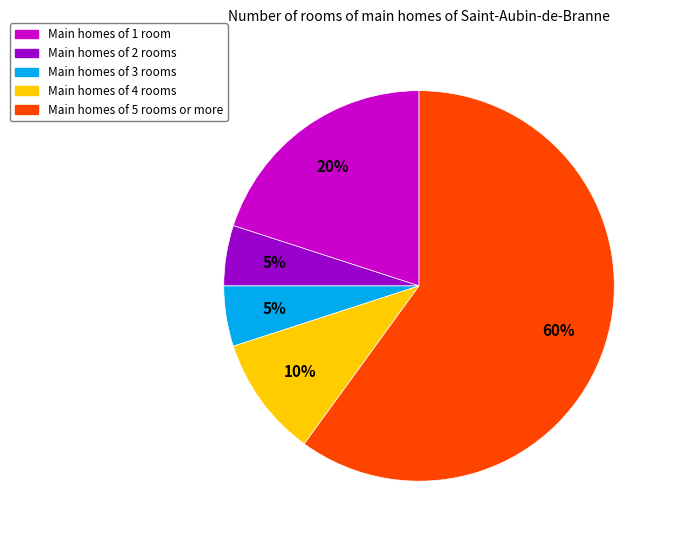

Which has a higher value, Main homes of 3 rooms or Main homes of 5 rooms or more?

Main homes of 5 rooms or more